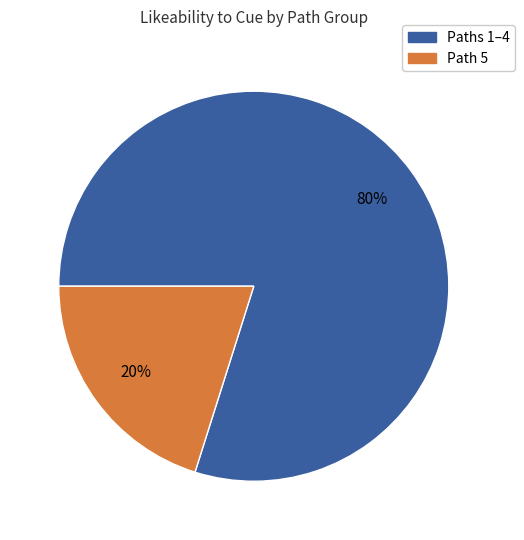

To the nearest percent, what is the difference between the largest and smallest slice percentages?

60%